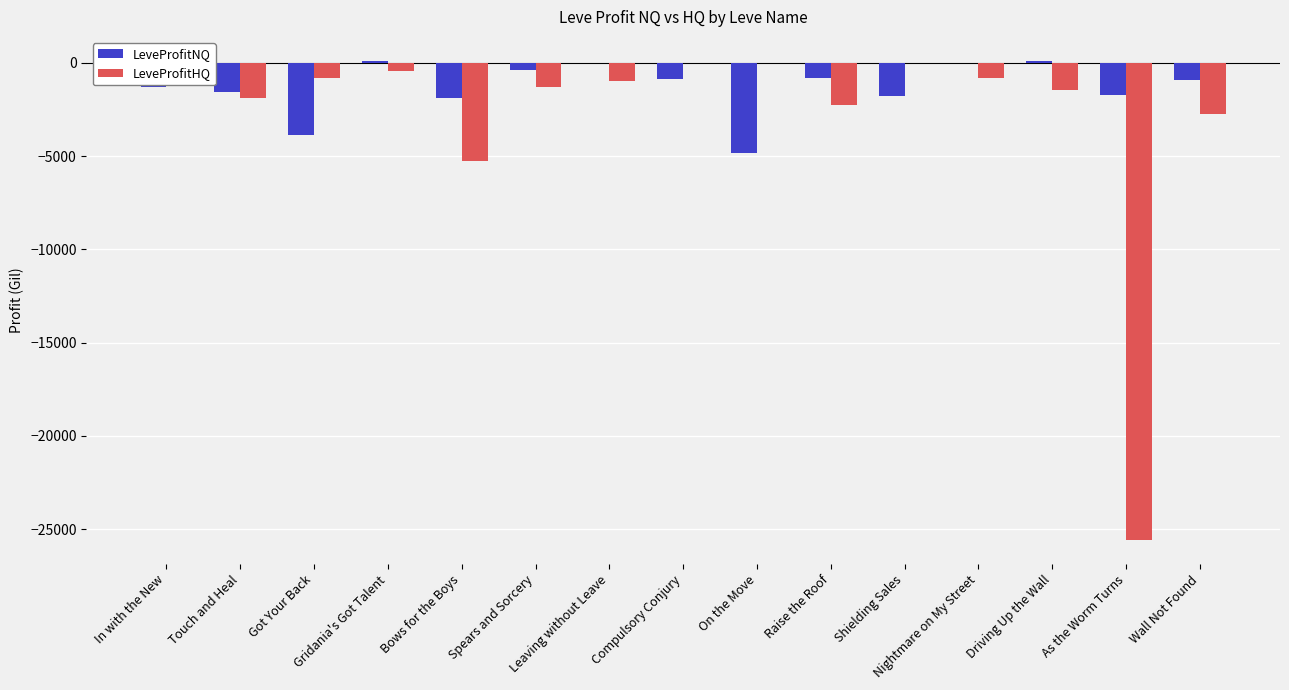

What is the sum of all LeveProfitHQ values?

-44694.1